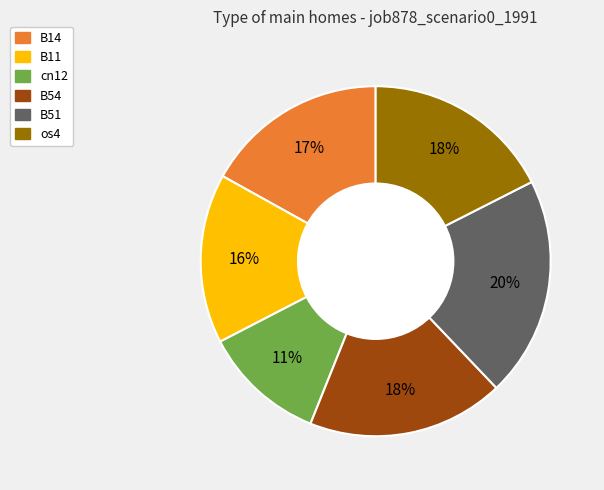

Does any single category account for the majority?

No